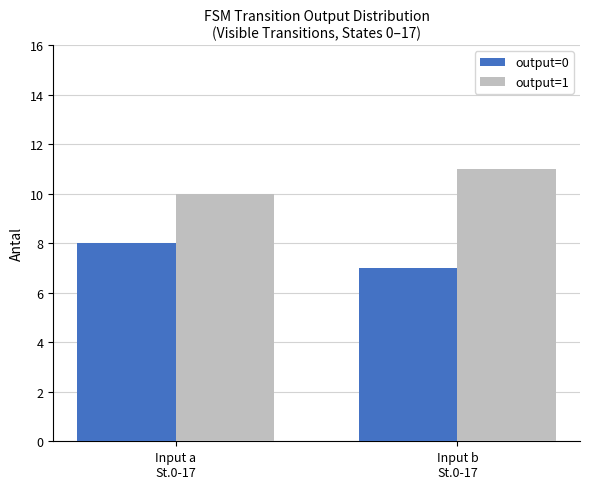

What is the sum of all output=0 values?

15